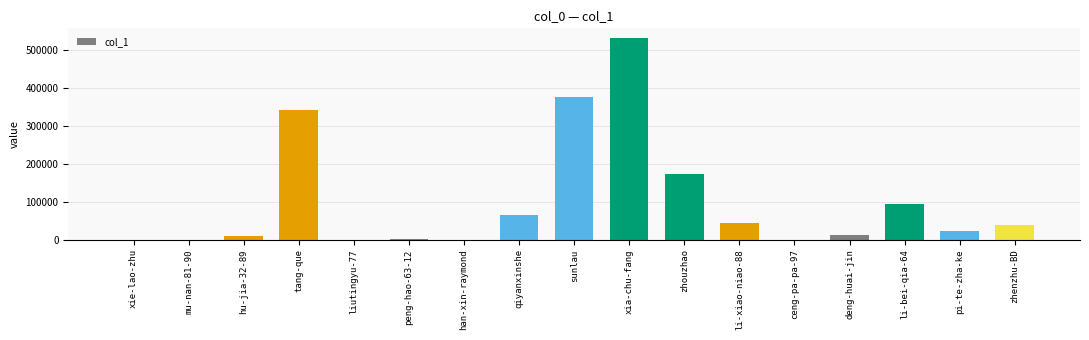

At which label is the value closest to 265678?

tang-que